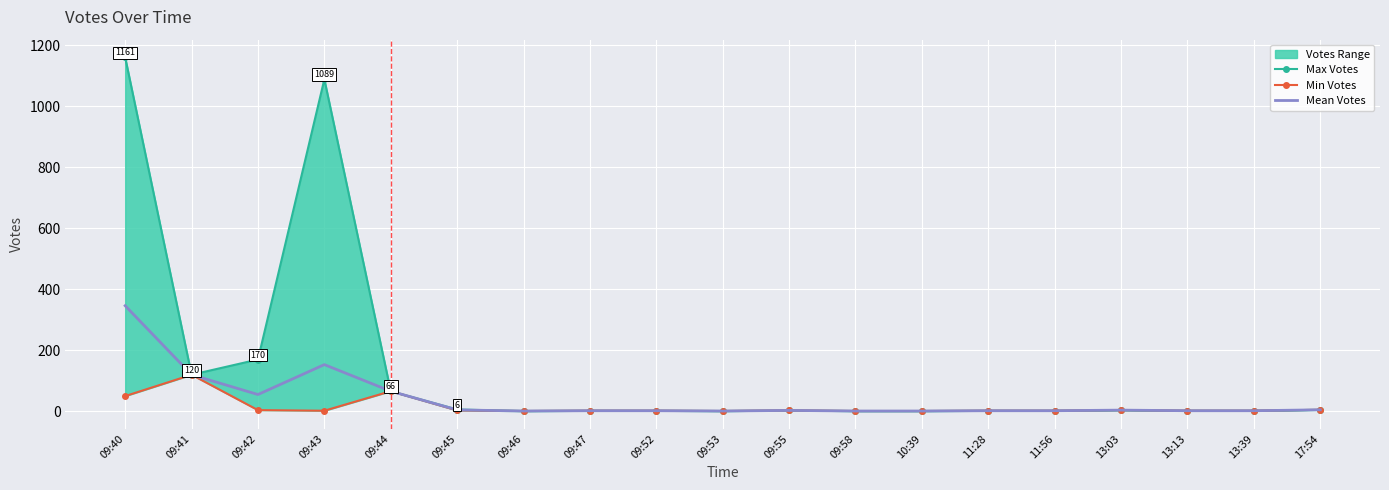

What is the sum of the Mean Votes values at 13:39 and 11:56?

4.0